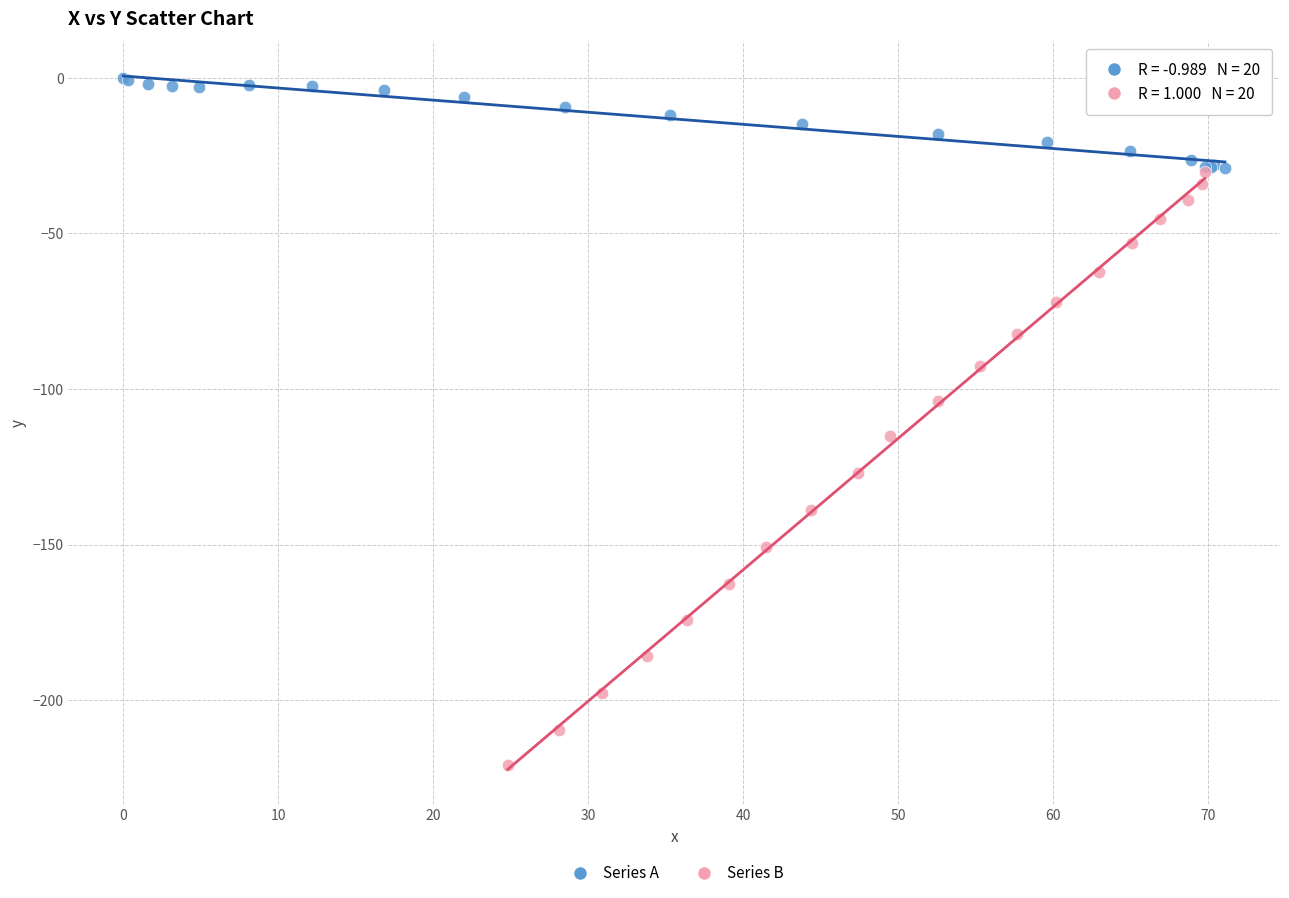

Which series reaches the minimum Y coordinate?

Series B